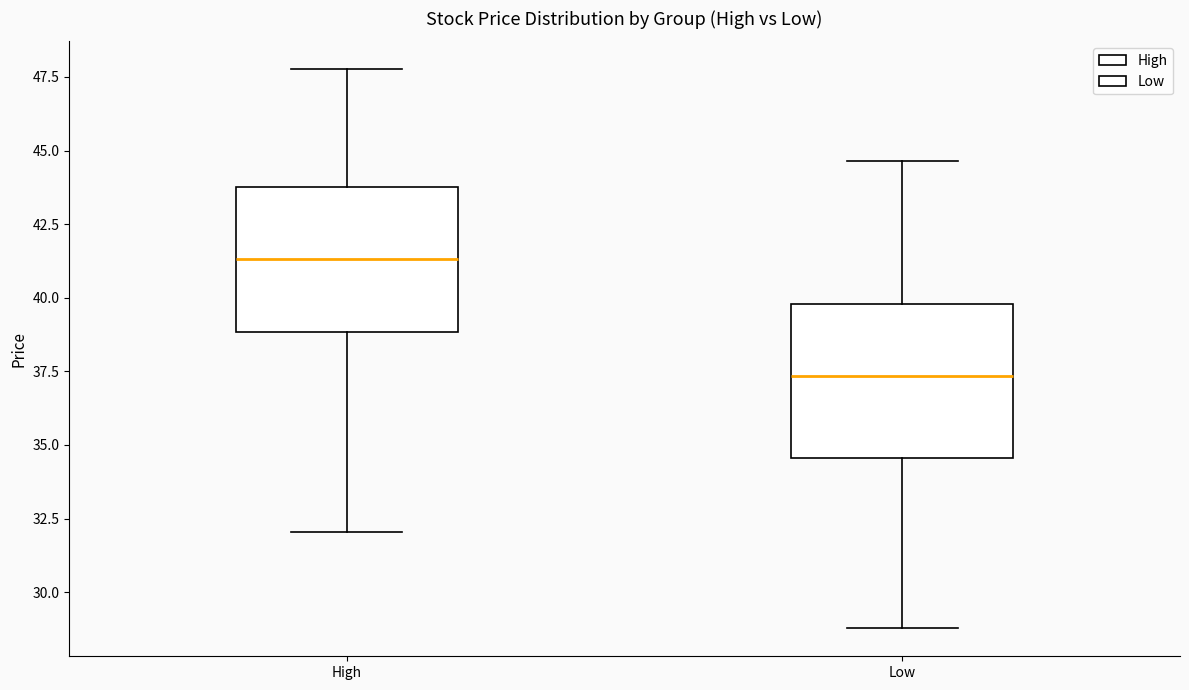

Where does the median line of the box for High sit on the y-axis? The values are not printed on the chart, so give them approximately, as read against the axis.

41.5